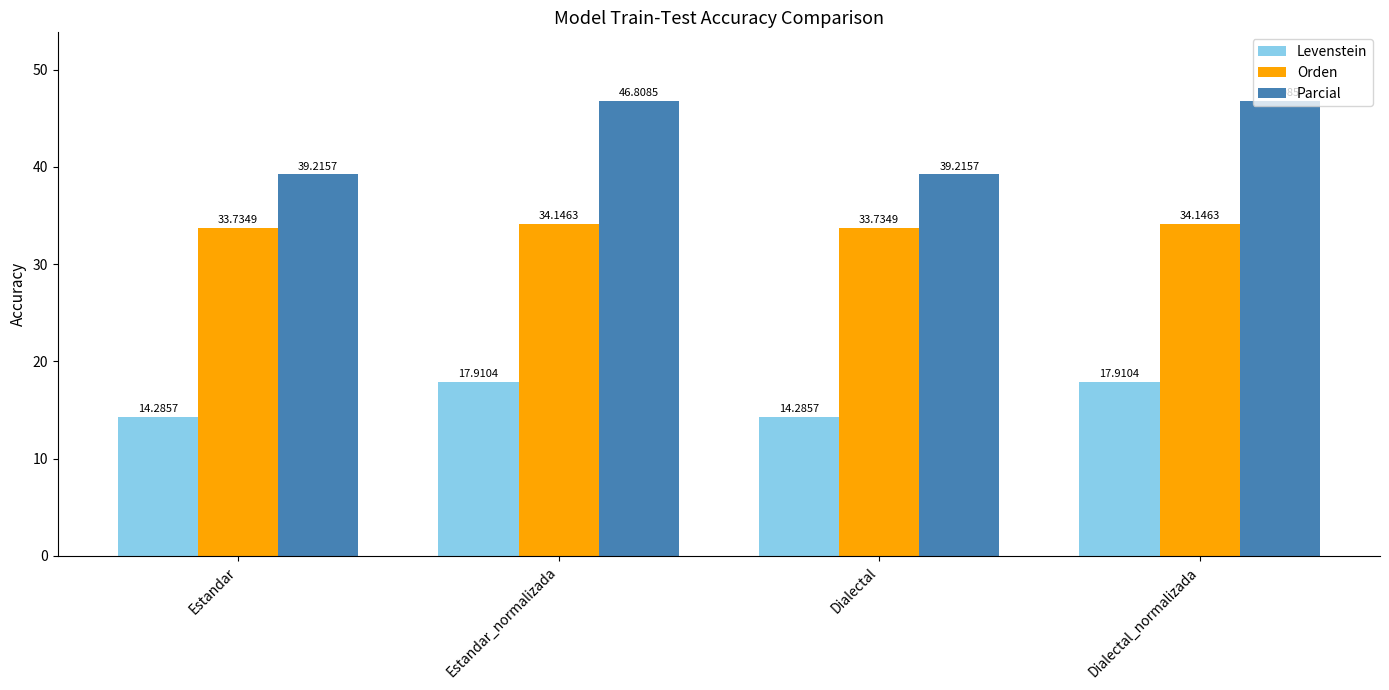

What is the label of the 3rd bar from the right?

Estandar_normalizada